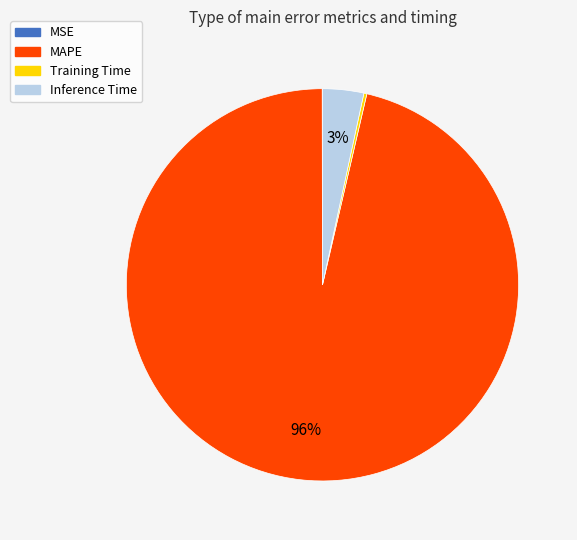

True or false: MAPE accounts for 96% of the total.

True